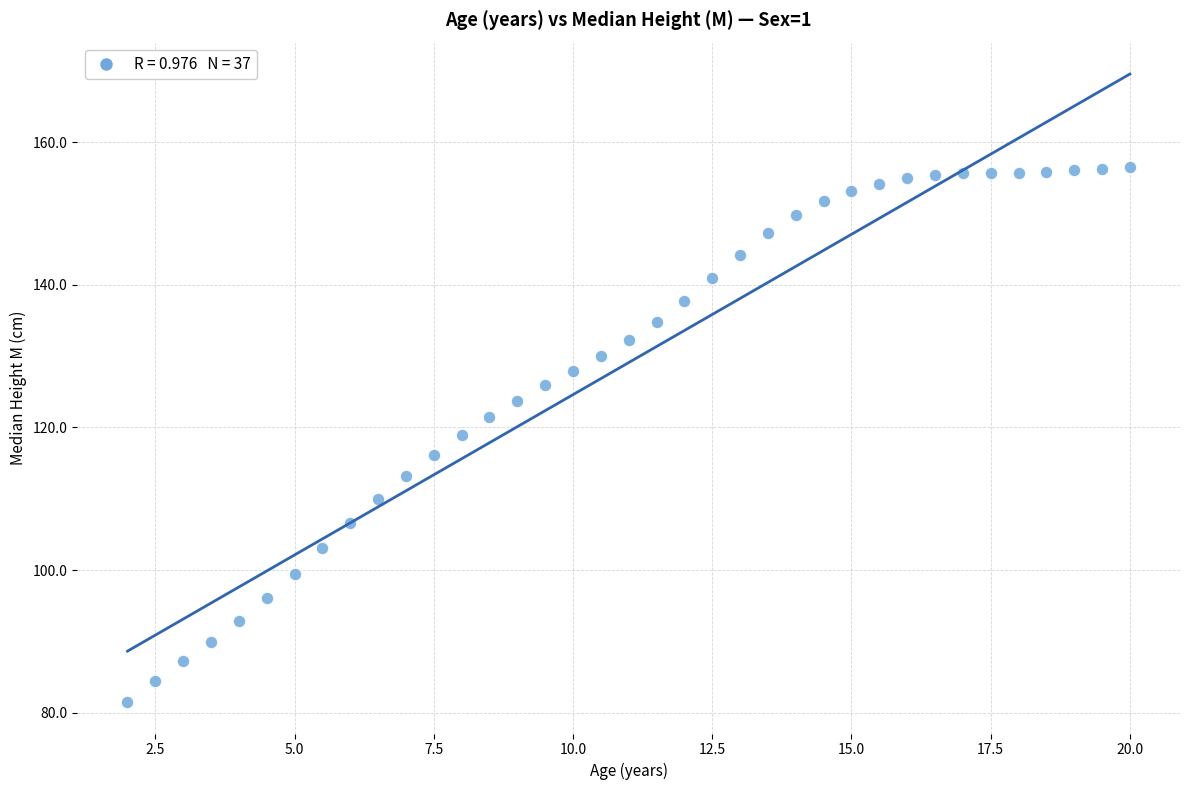

What is the range of Y values (max minus min)?

75.0